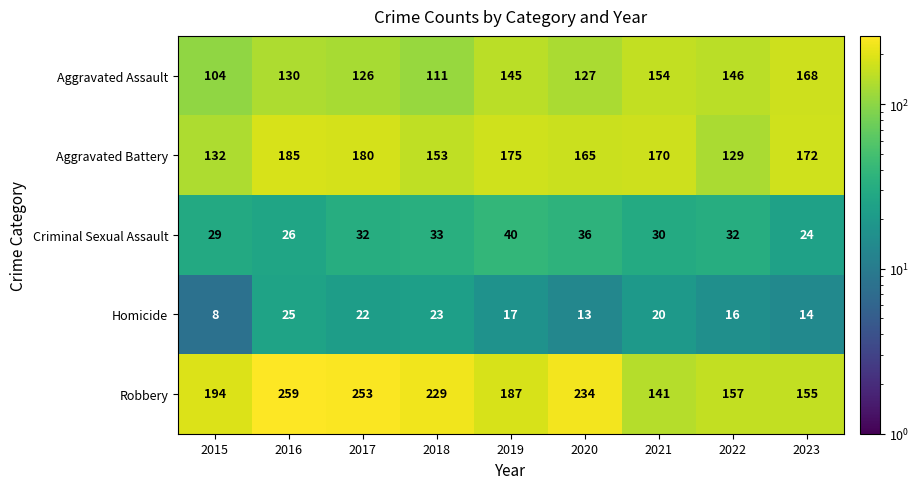

Is it true that Criminal Sexual Assault equals 10 at 2018?

False